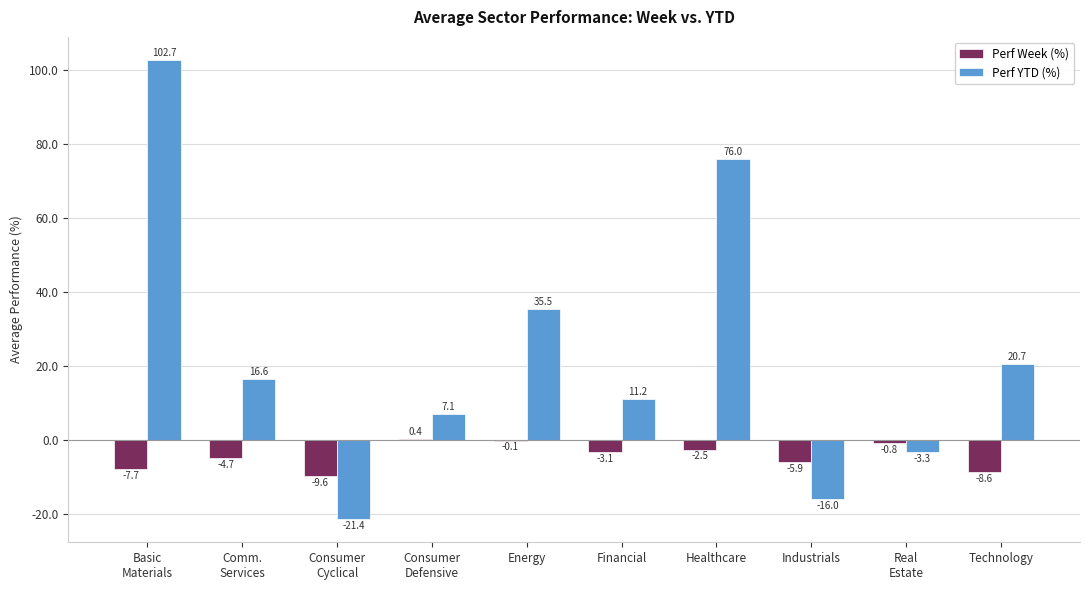

What is the maximum value shown in the chart?

102.7